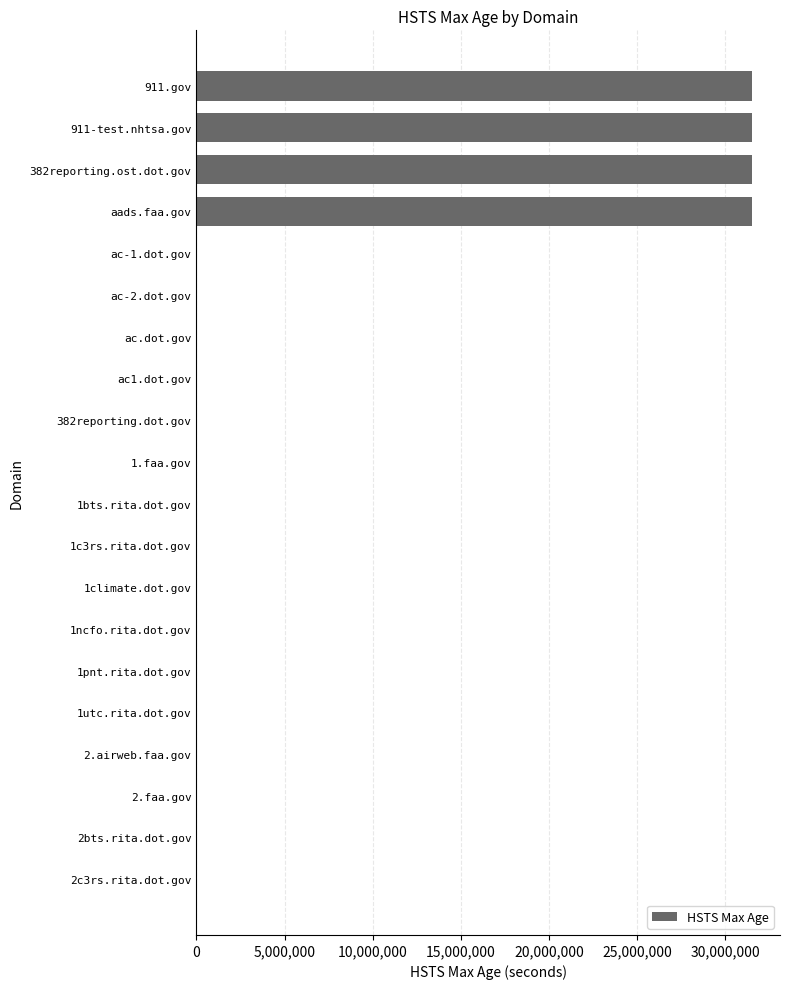

Is it true that the value at 2.airweb.faa.gov is -15194923?

False